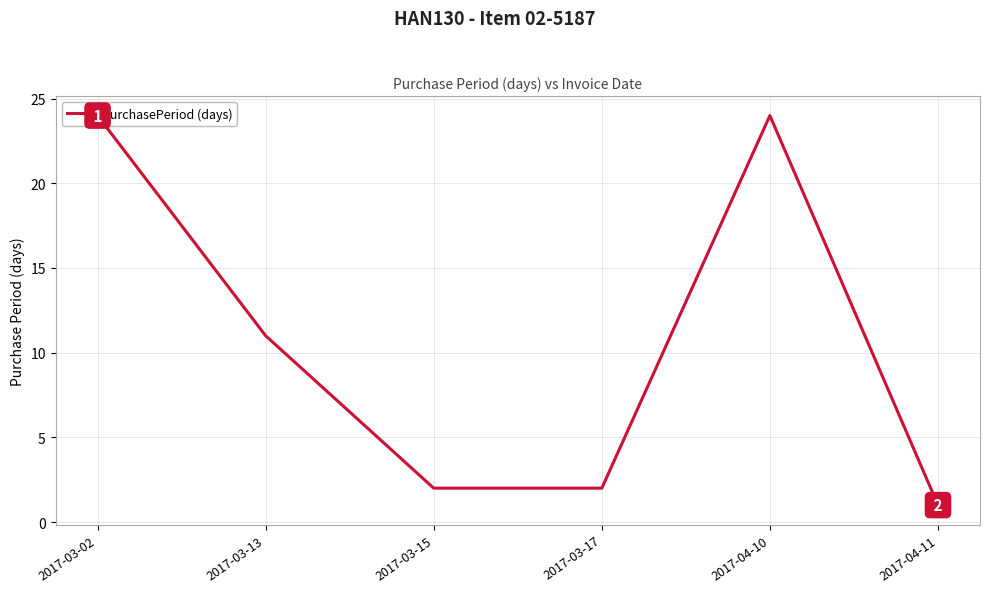

What is the change in value from 2017-03-17 to 2017-04-11?

-1